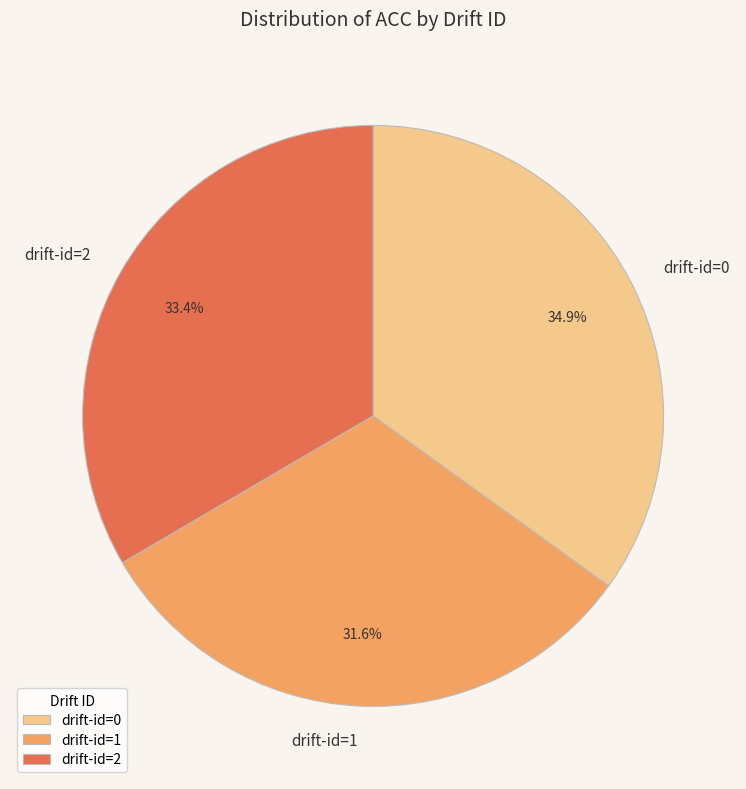

The drift-id=0 slice represents 35% of the pie. True or false?

True